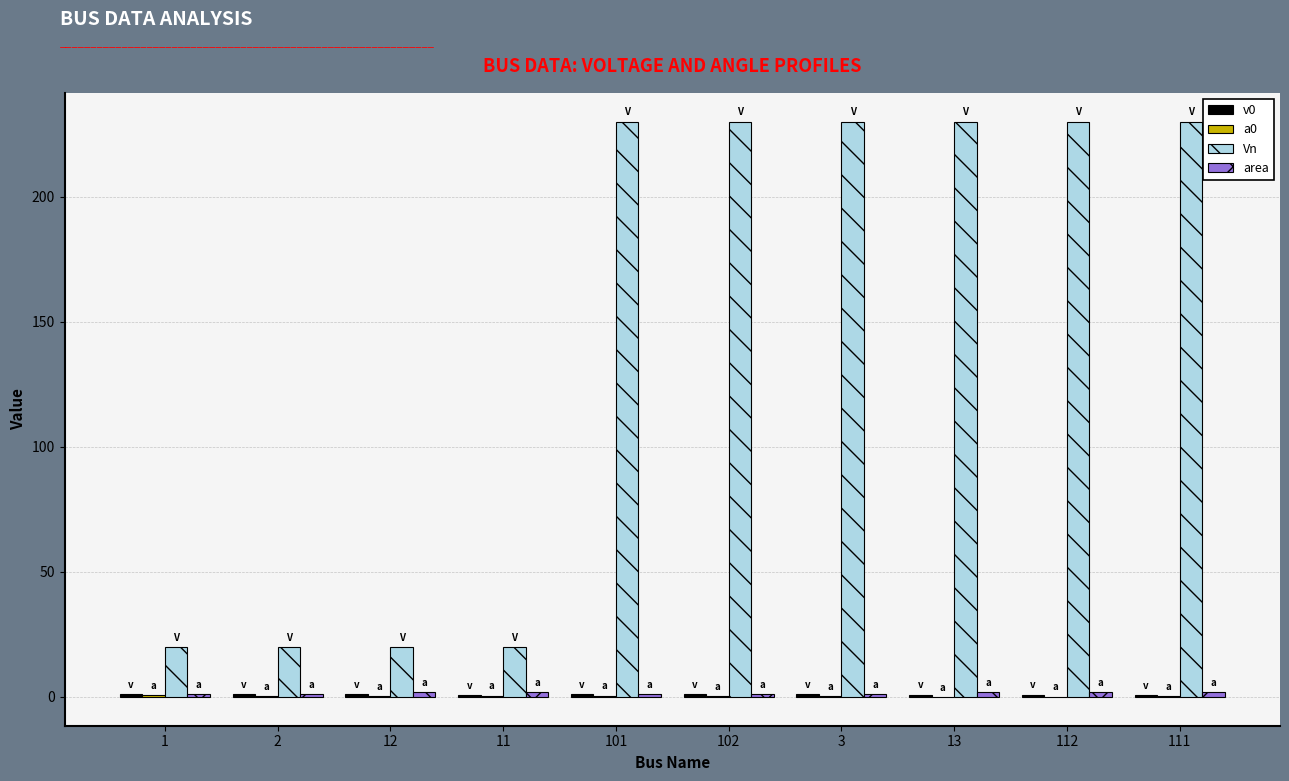

Which series has the largest total across all categories?

Vn